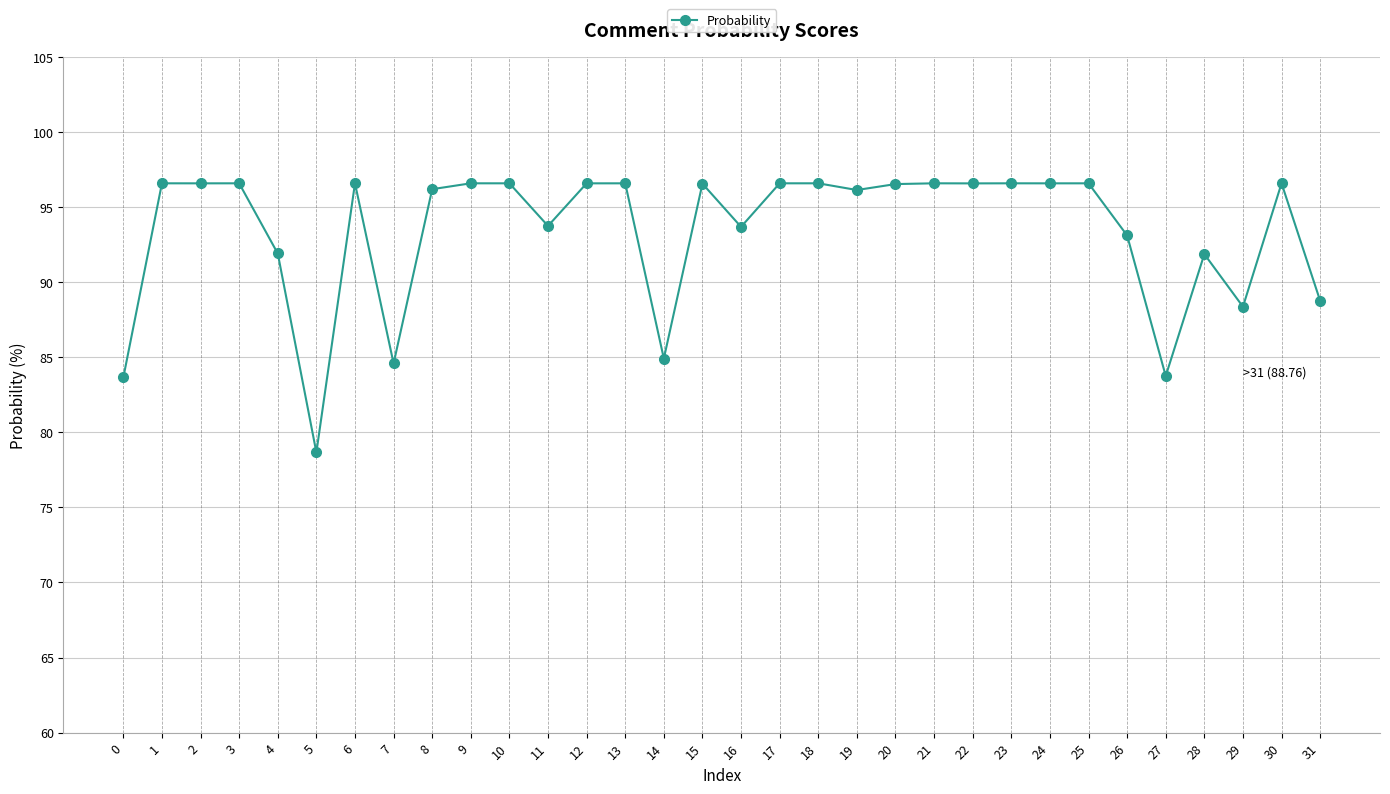

Where does the data first go above 96?

1